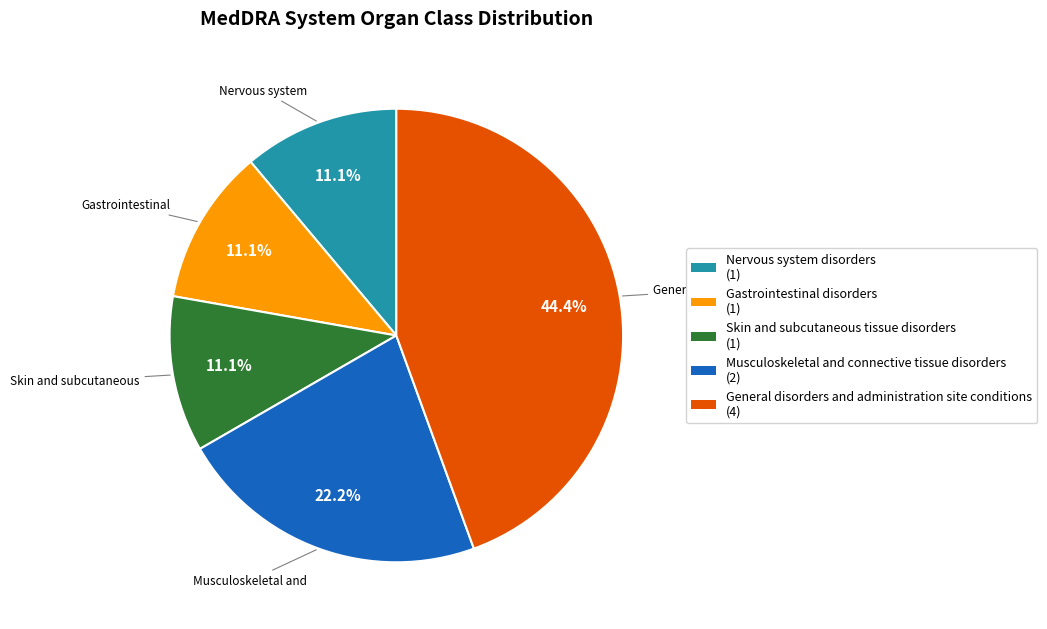

What is the ratio of the value at Gastrointestinal disorders to the value at Nervous system disorders?

1.0